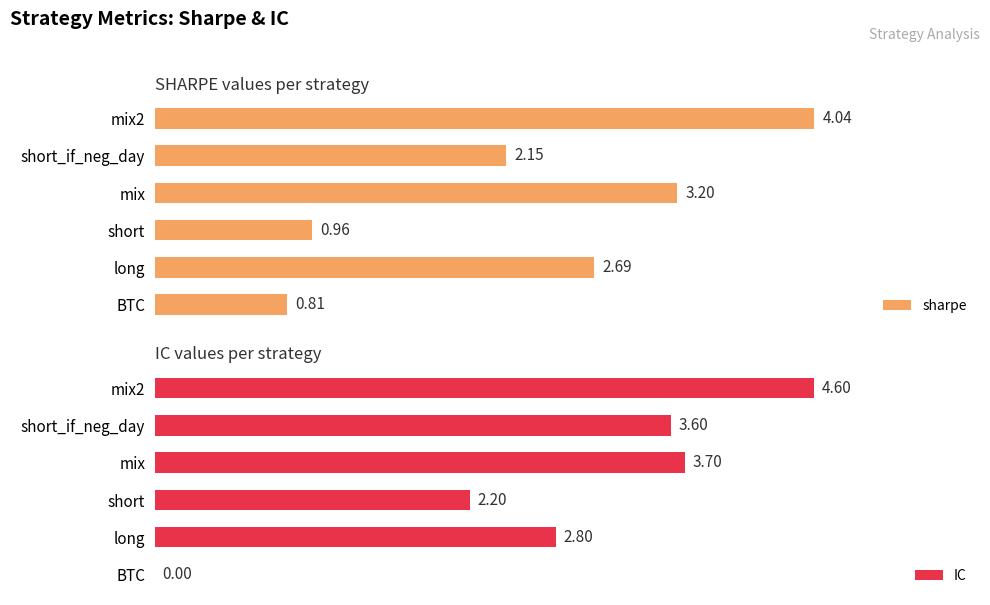

What is the value of the sharpe bar at the 5th from the left?

2.1